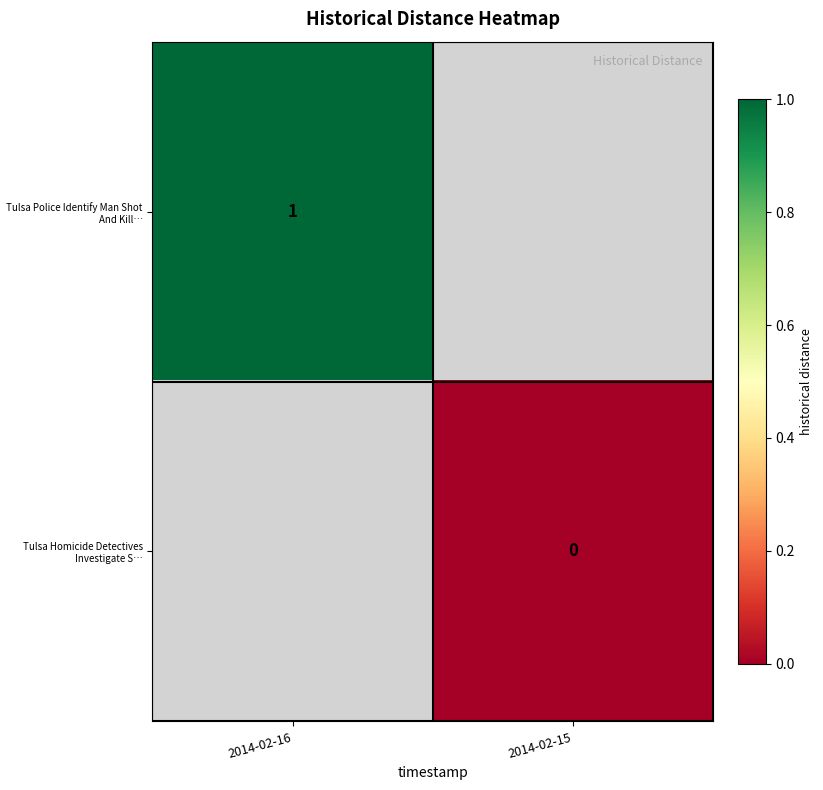

The value of Tulsa Police Identify Man Shot And Kill… at 2014-02-16 is 1. True or false?

True